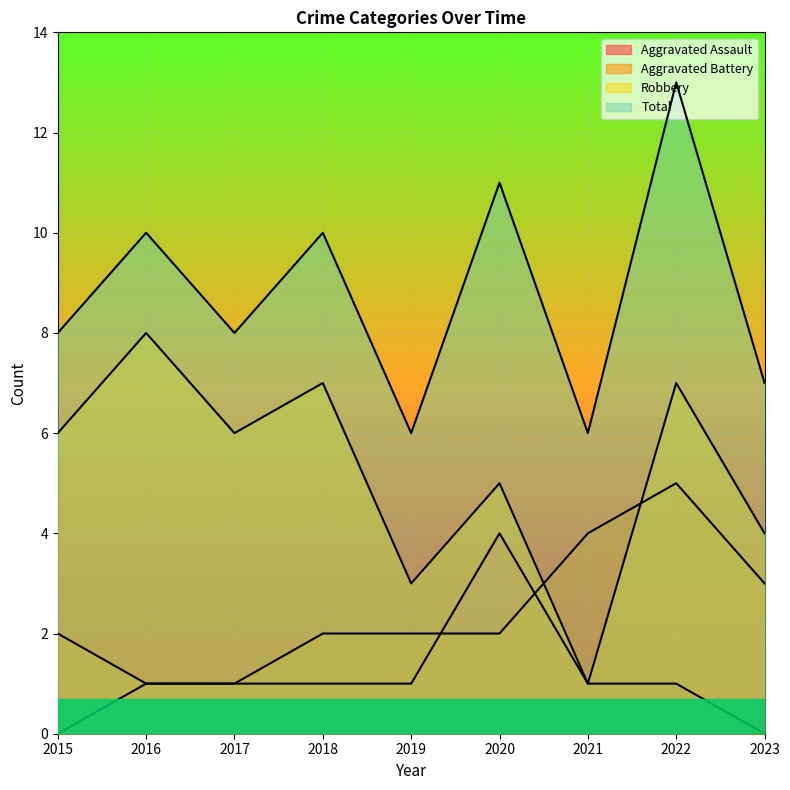

How many series are shown in this chart?

4